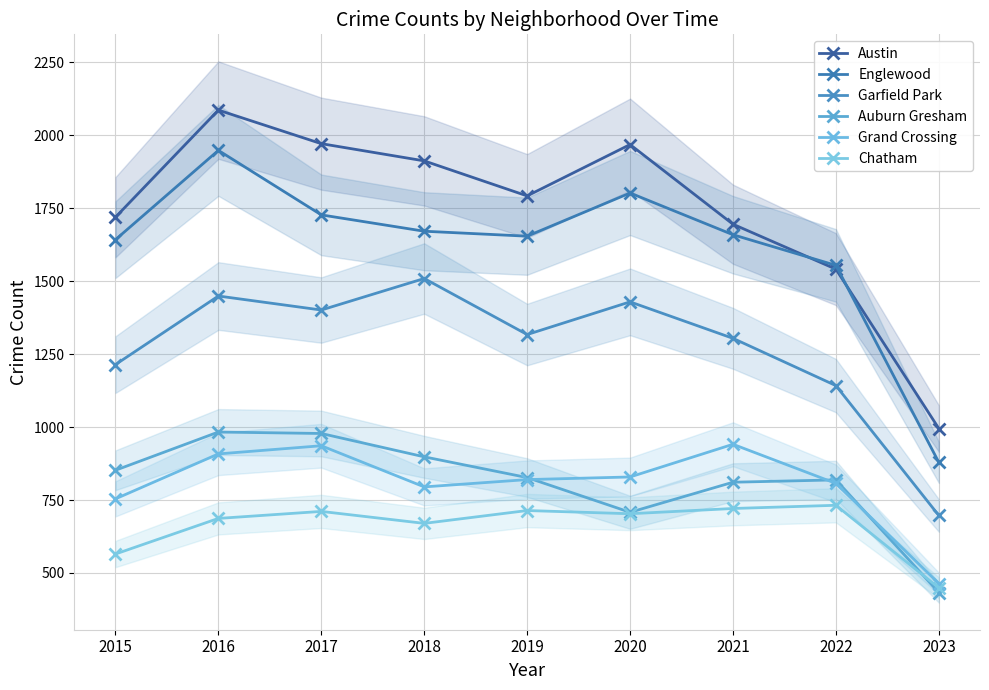

Between 2020 and 2022, which series saw the biggest shift?

Austin